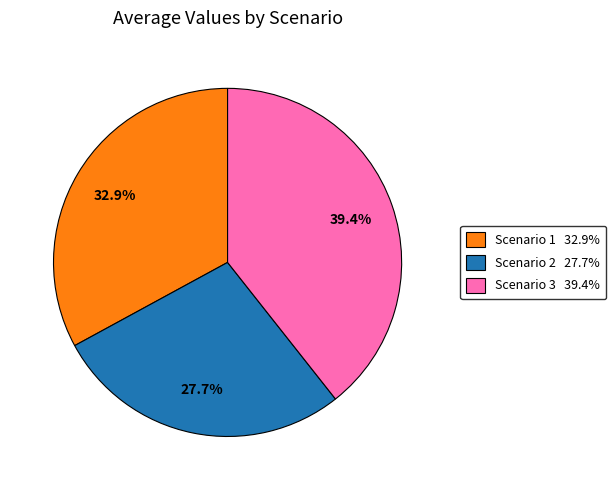

What percentage do Scenario 3 and Scenario 1 together represent?

72.3%